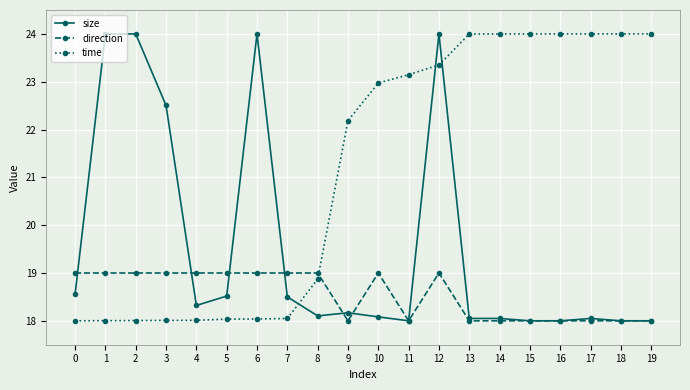

How many data points does each series have?

20